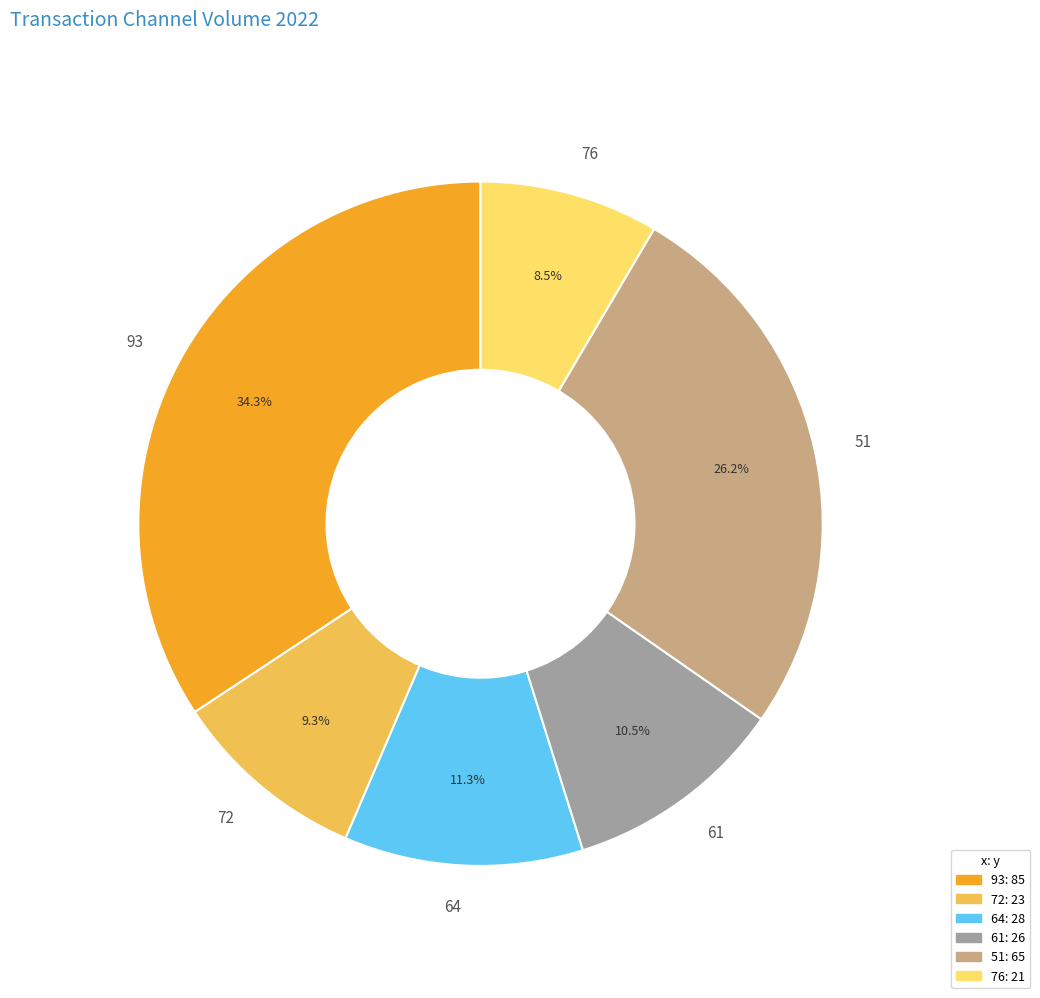

The 72 slice represents 9% of the pie. True or false?

True